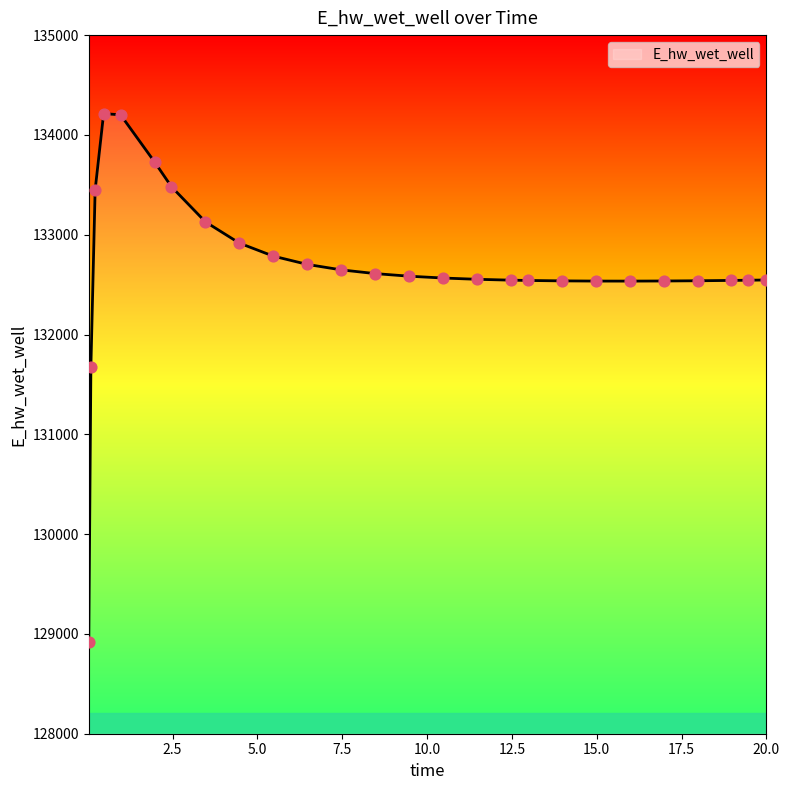

What is the minimum value shown in the chart?

128916.1